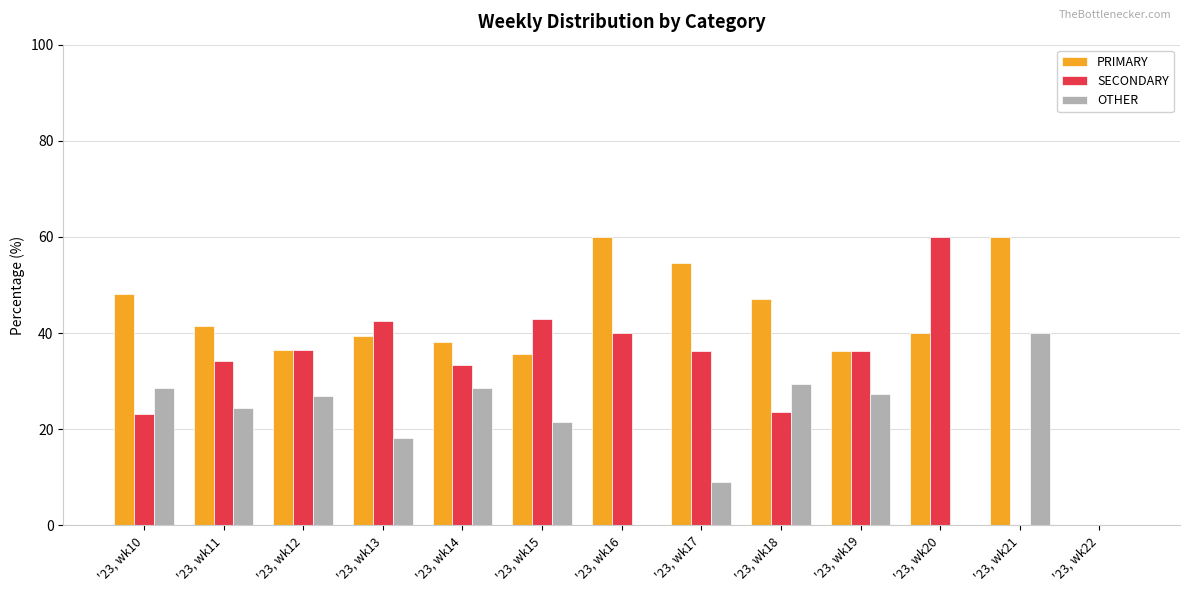

What is the highest value of the OTHER series?

40.0